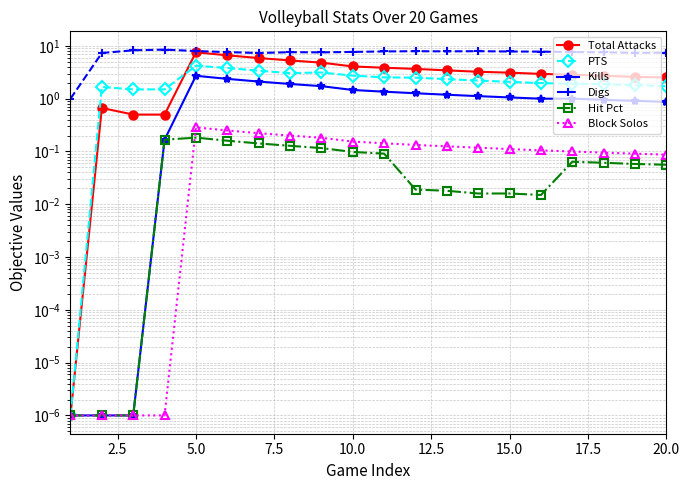

True or false: Kills and Digs intersect in this chart.

False